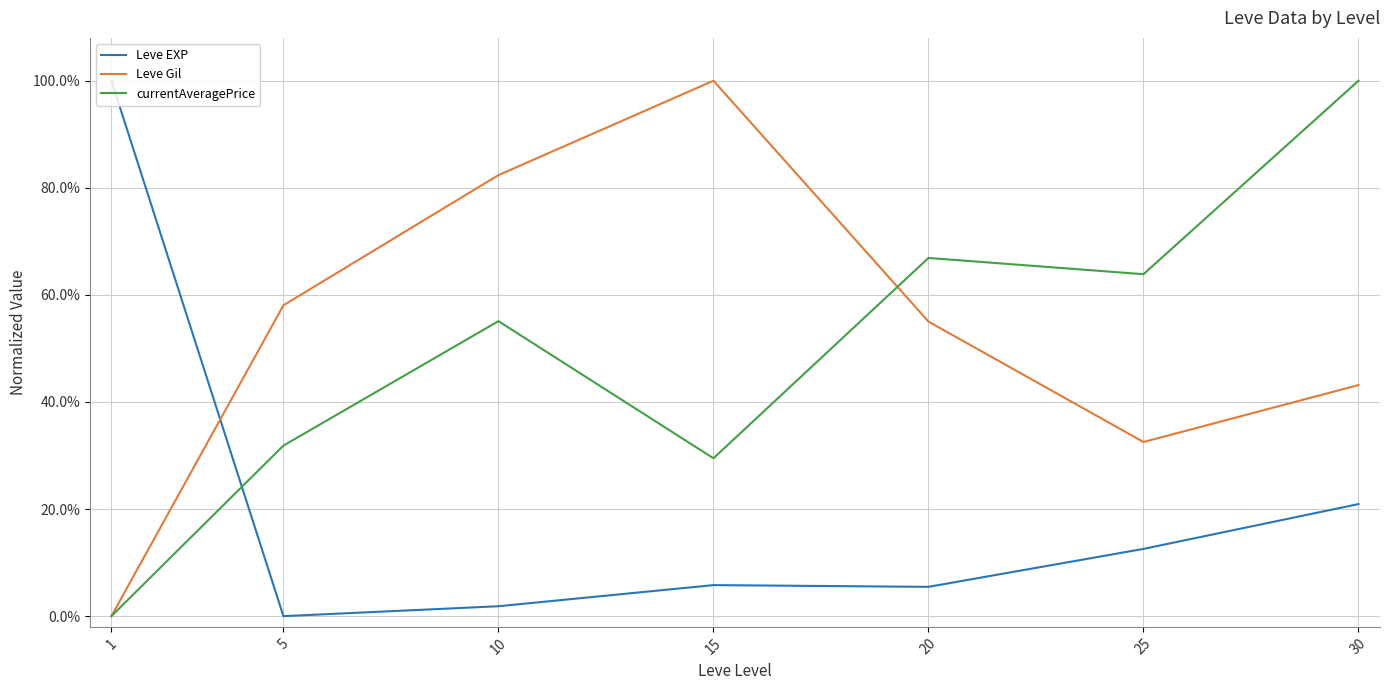

What are all the series names shown in the legend?

Leve EXP, Leve Gil, currentAveragePrice